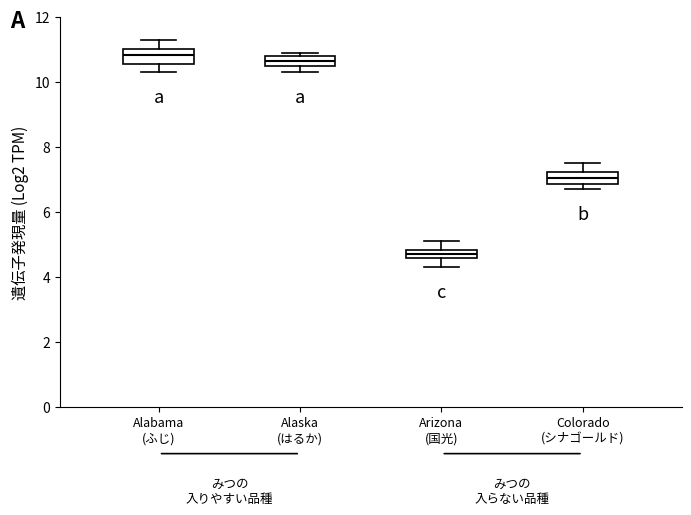

Which box's median line is the lowest?

Arizona (国光)